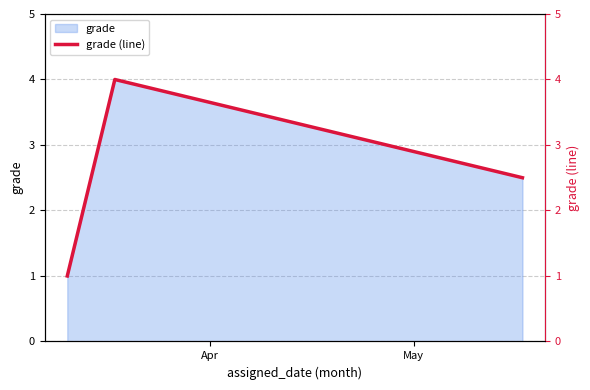

The value at 2 is 4.1. True or false?

False